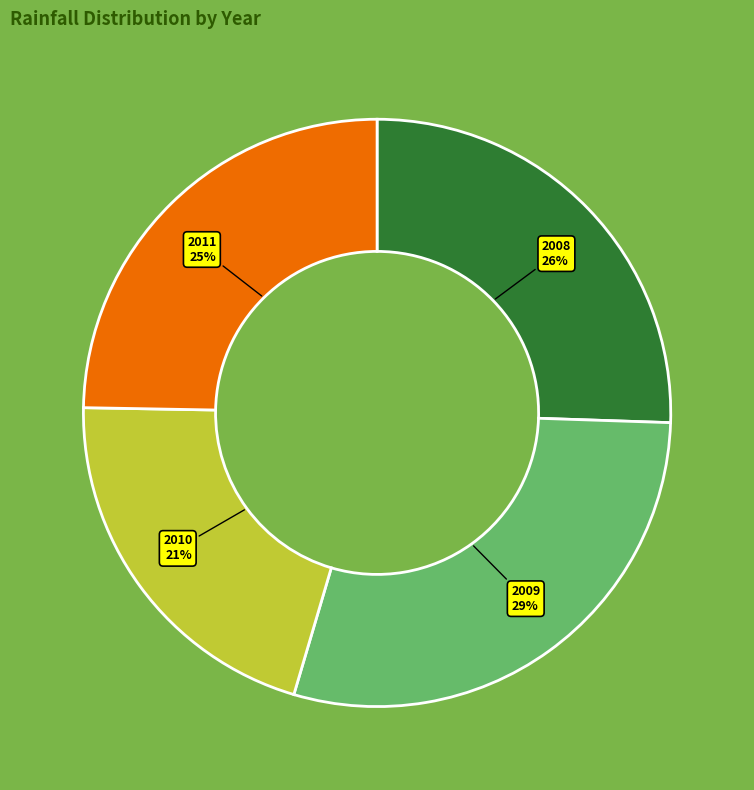

To the nearest percent, what portion does 2009 represent?

29%